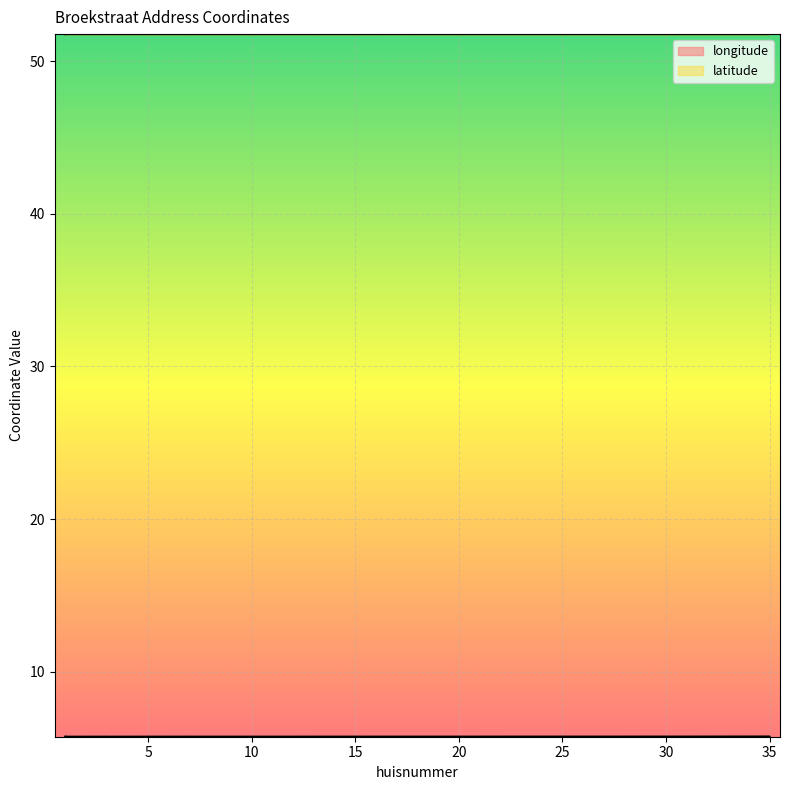

Count the latitude values in the range 51 to 52.

20